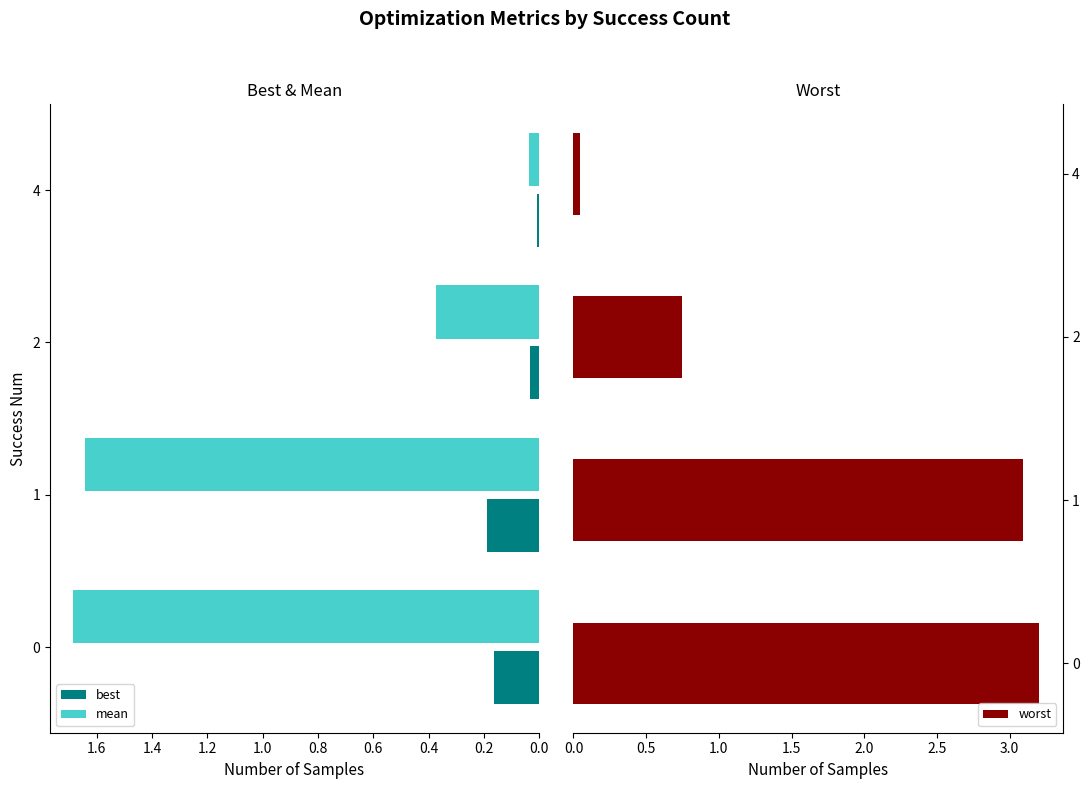

What is the maximum value for mean?

1.7